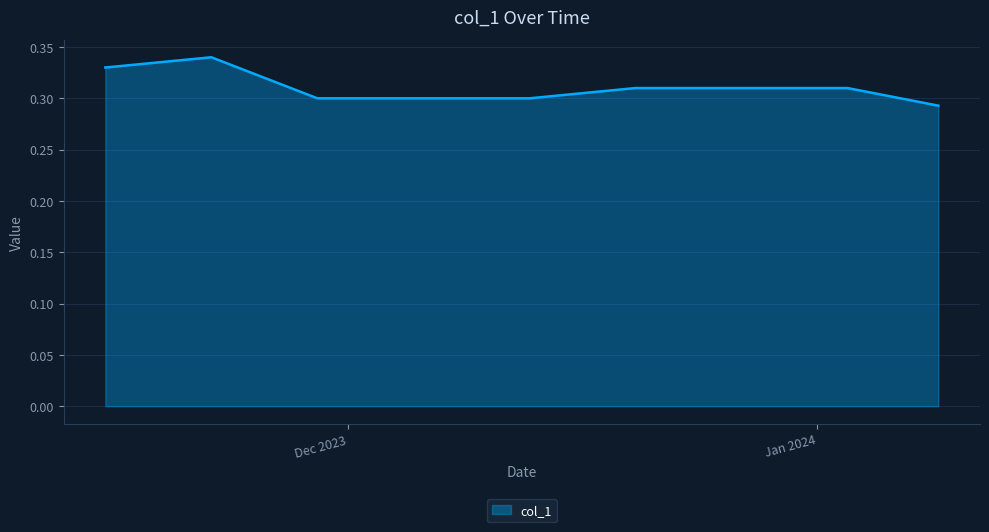

Rank the categories by value from highest to lowest.

2023-11-22, 2023-11-21, 2023-11-20, 2023-11-23, 2023-11-17, 2023-11-16, 2023-11-15, 2023-11-24, 2023-11-27, 2023-12-20, 2023-12-21, 2023-12-22, 2023-12-25, 2023-12-26, 2023-12-27, 2023-12-28, 2023-12-29, 2024-01-01, 2024-01-02, 2024-01-03, 2023-12-19, 2024-01-04, 2023-12-18, 2023-11-28, 2024-01-05, 2023-12-15, 2023-12-14, 2023-11-29, 2023-11-30, 2023-12-01, 2023-12-04, 2023-12-05, 2023-12-06, 2023-12-07, 2023-12-08, 2023-12-11, 2023-12-12, 2023-12-13, 2024-01-08, 2024-01-09